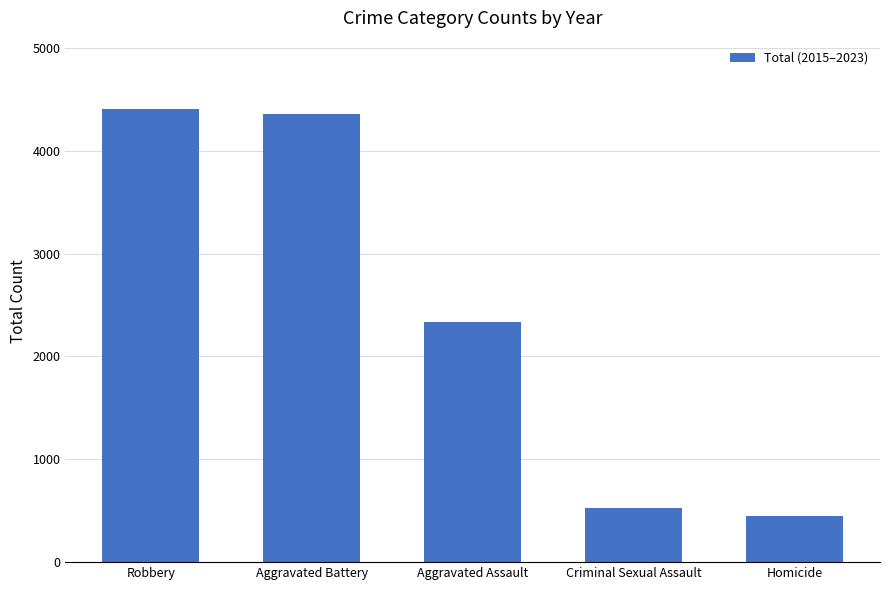

Between Robbery and Aggravated Battery, which is larger?

Robbery